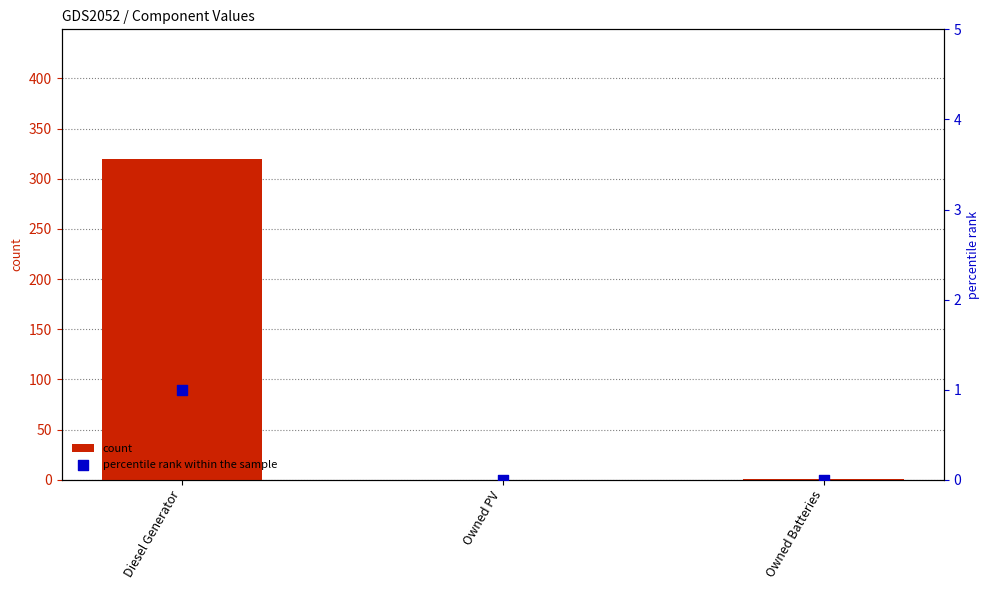

What are all the series names shown in the legend?

count, percentile rank within the sample